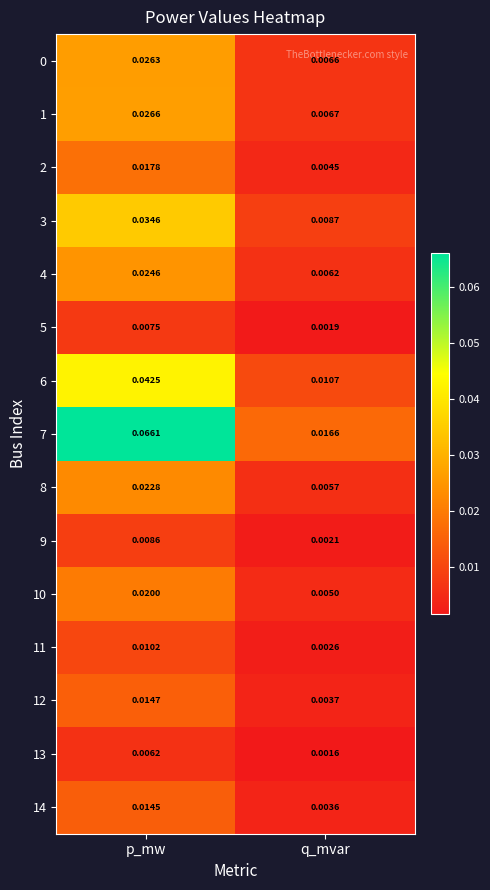

Count the number of categories in the chart.

2